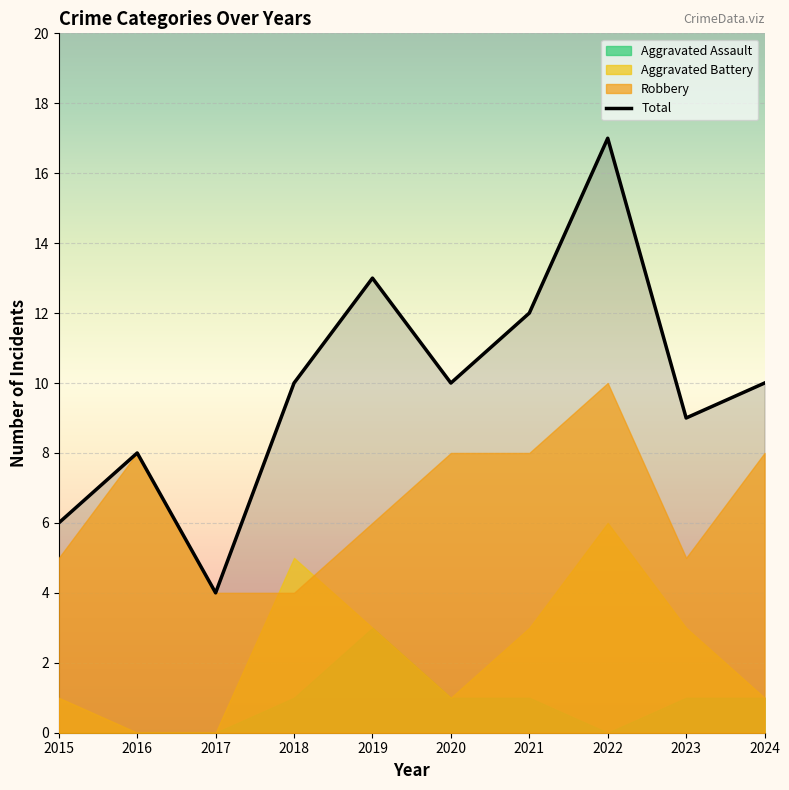

Which has a higher value, 2016 or 2023?

2023